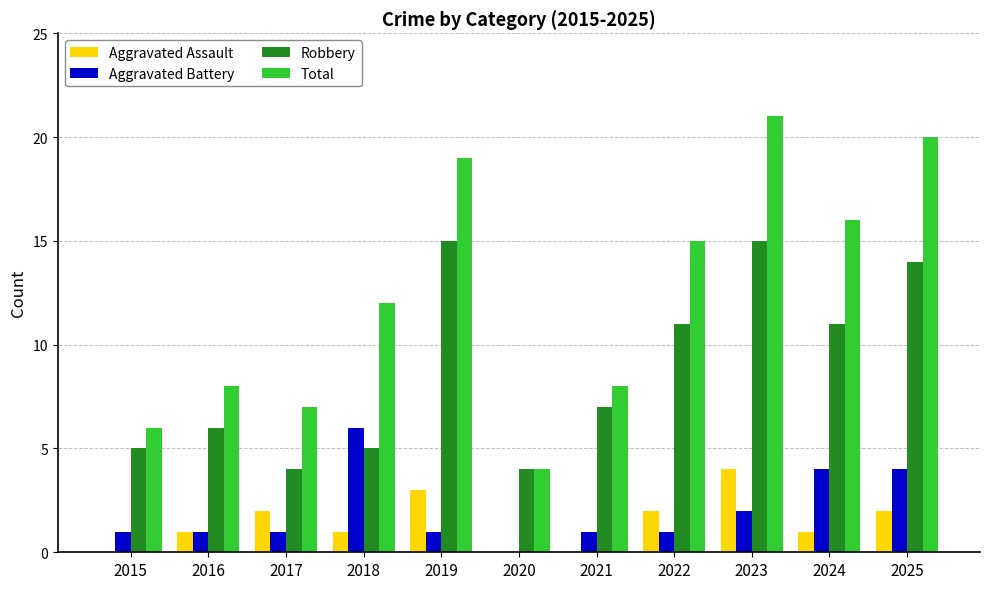

Reading right to left, transcribe all the data shown in this chart.

Aggravated Assault: 2025=2	2024=1	2023=4	2022=2	2021=0	2020=0	2019=3	2018=1	2017=2	2016=1	2015=0
Aggravated Battery: 2025=4	2024=4	2023=2	2022=1	2021=1	2020=0	2019=1	2018=6	2017=1	2016=1	2015=1
Robbery: 2025=14	2024=11	2023=15	2022=11	2021=7	2020=4	2019=15	2018=5	2017=4	2016=6	2015=5
Total: 2025=20	2024=16	2023=21	2022=15	2021=8	2020=4	2019=19	2018=12	2017=7	2016=8	2015=6